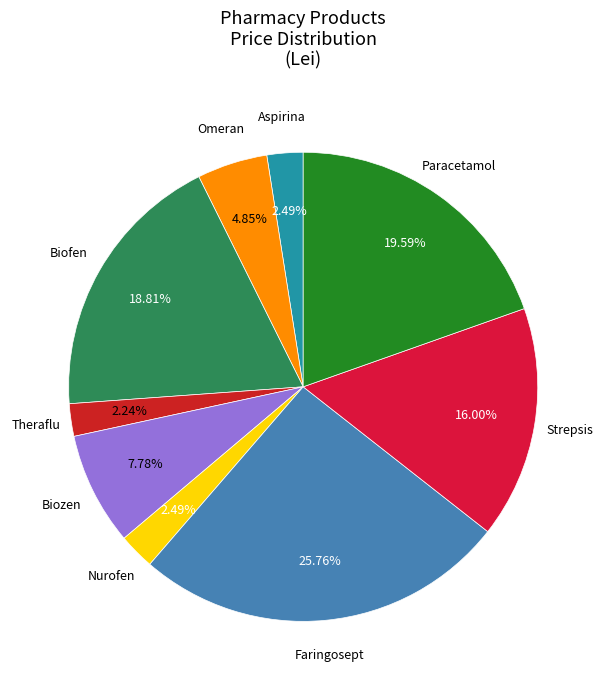

Which category has the biggest portion of the pie?

Faringosept